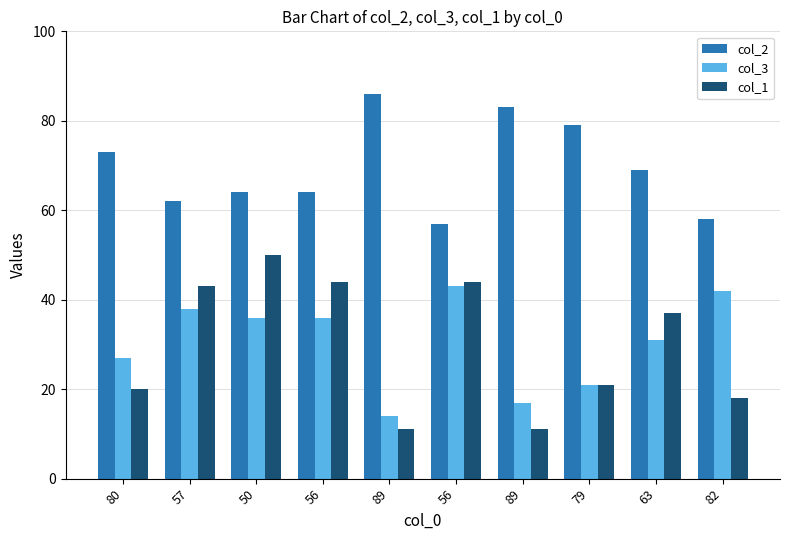

What is the difference between the col_2 values at 63 and 80?

4